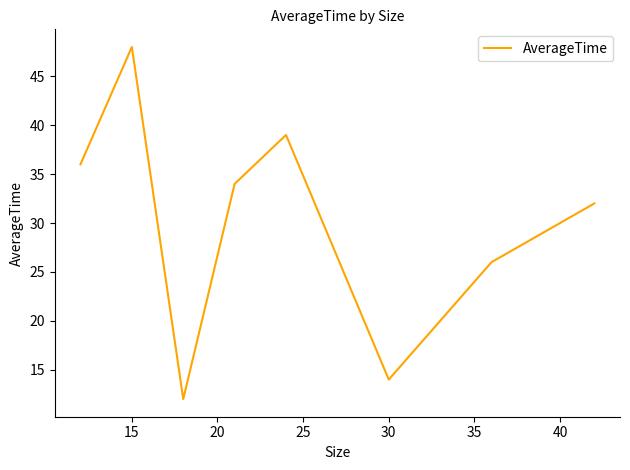

What is the average value?

29